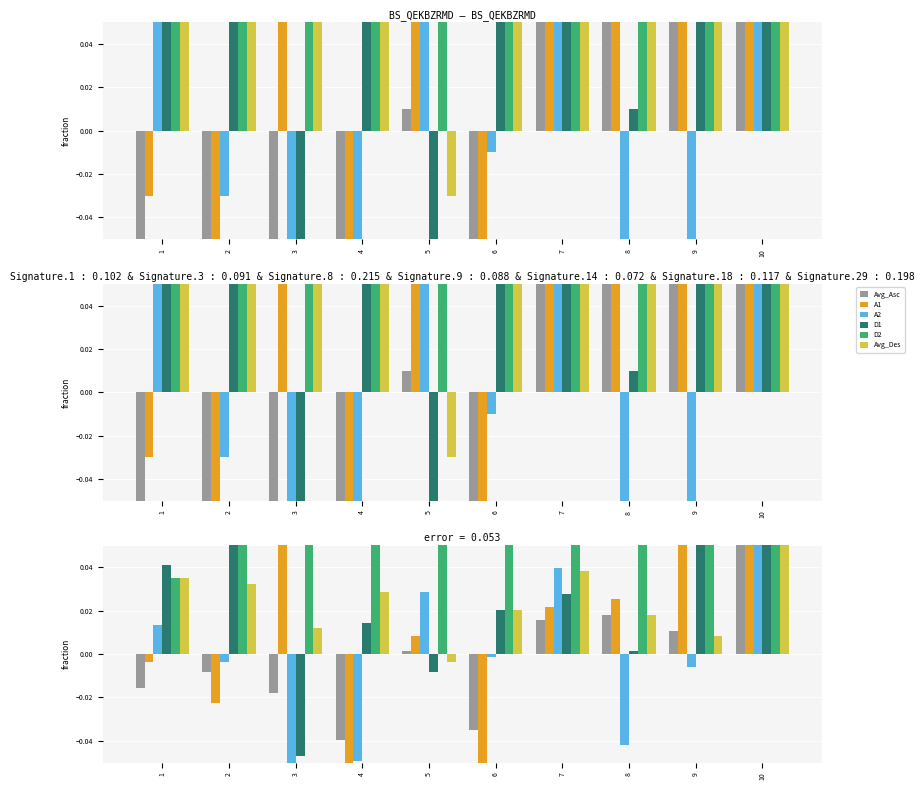

How many positive values does the Avg_Asc series have?

5